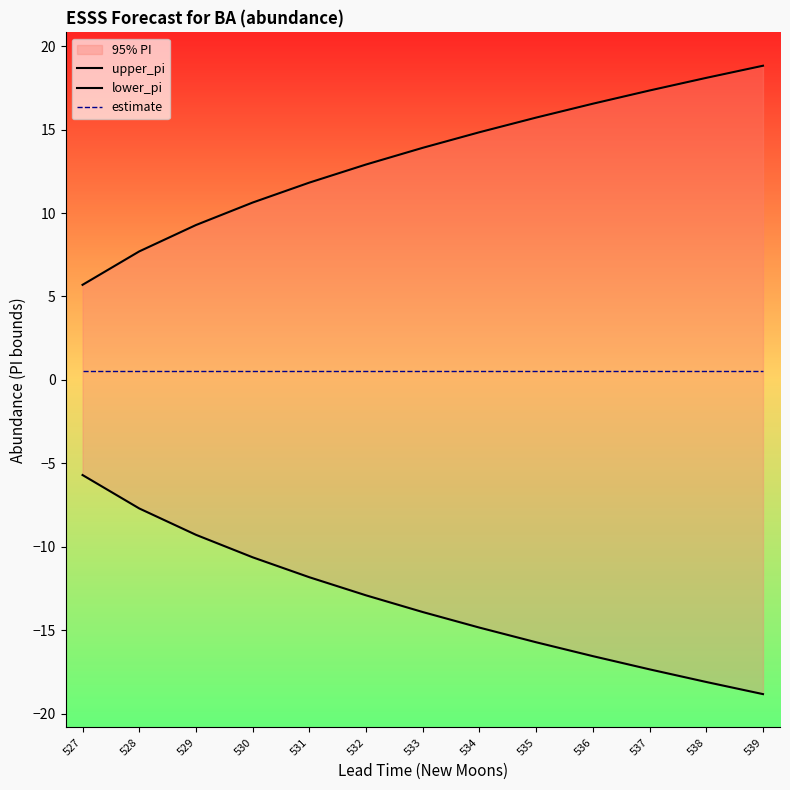

Reading left to right, transcribe all the data shown in this chart.

upper_pi: 527=5.7	528=7.7	529=9.3	530=10.6	531=11.8	532=12.9	533=13.9	534=14.8	535=15.7	536=16.6	537=17.3	538=18.1	539=18.8
lower_pi: 527=-5.7	528=-7.7	529=-9.3	530=-10.6	531=-11.8	532=-12.9	533=-13.9	534=-14.8	535=-15.7	536=-16.6	537=-17.3	538=-18.1	539=-18.8
estimate: 527=0.5	528=0.5	529=0.5	530=0.5	531=0.5	532=0.5	533=0.5	534=0.5	535=0.5	536=0.5	537=0.5	538=0.5	539=0.5